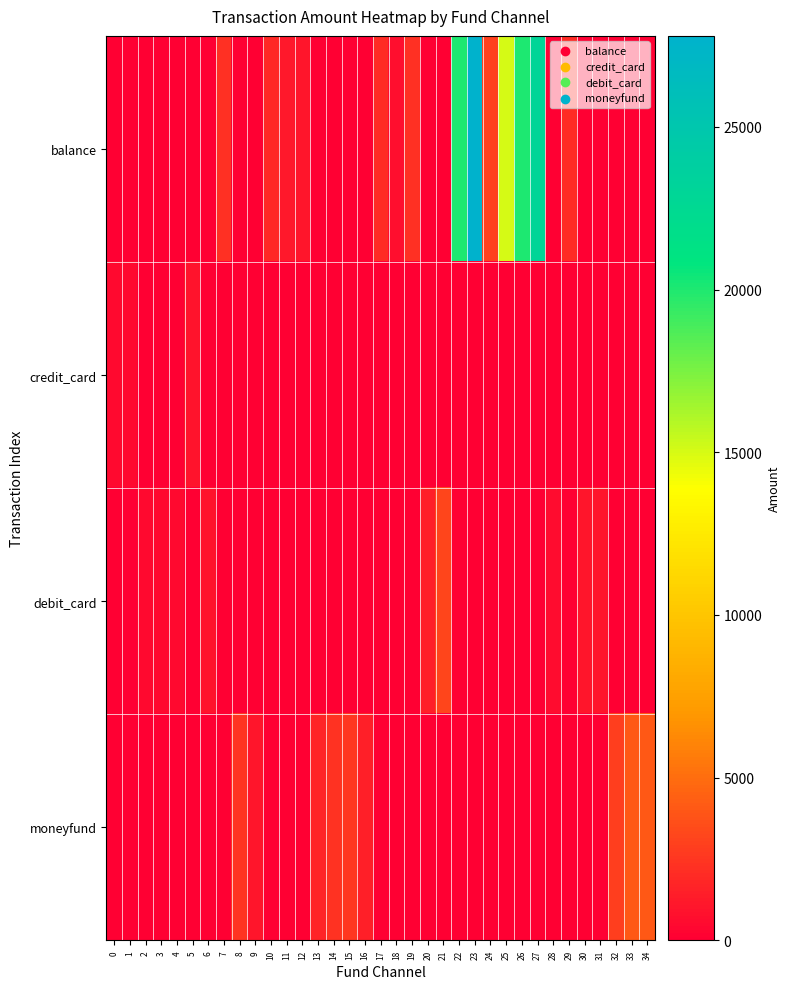

Which series has the largest range (max minus min)?

balance